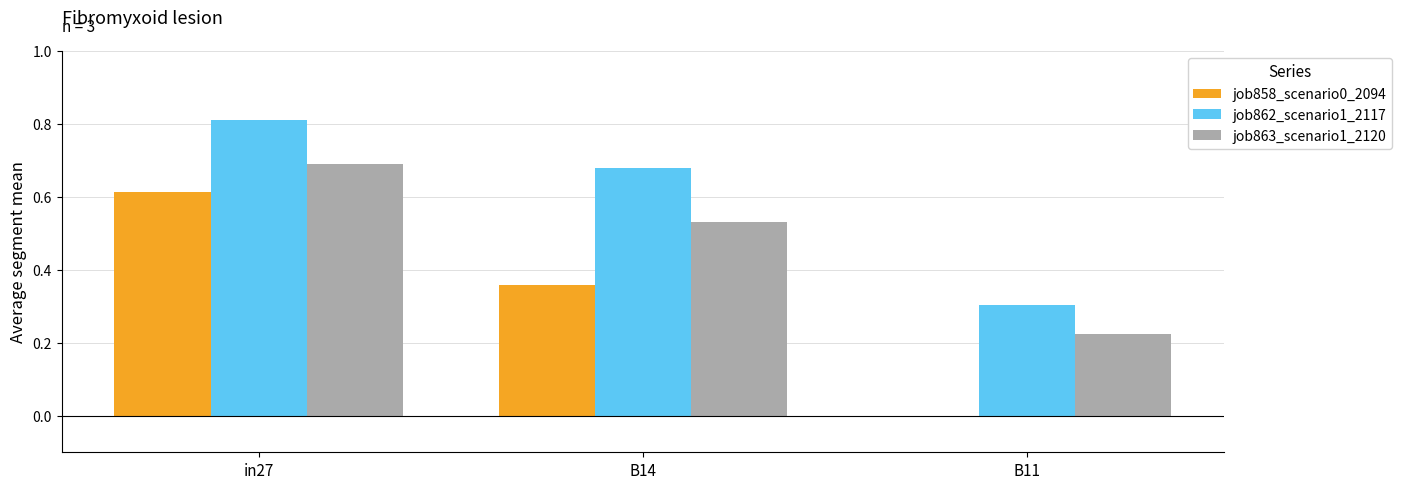

Between in27 and B11, which series saw the biggest shift?

job858_scenario0_2094